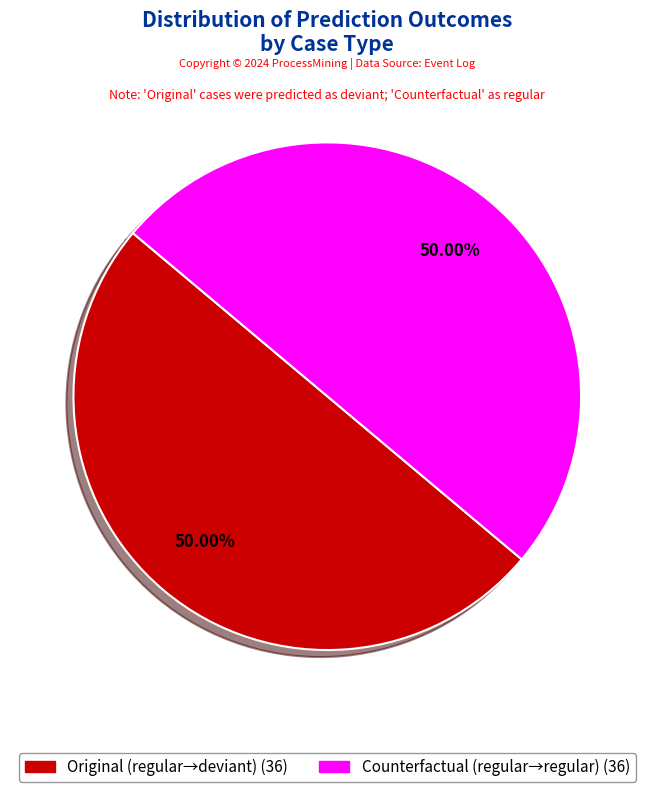

How many slices are in this pie chart?

2